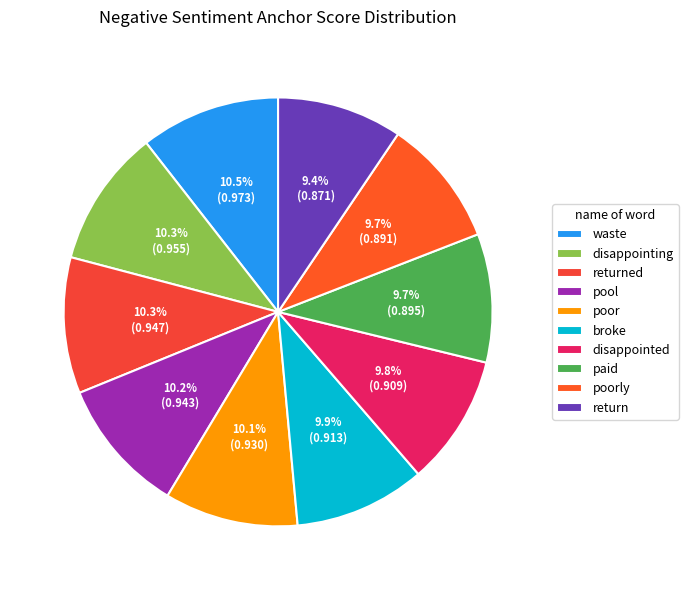

Between return and waste, which is larger?

waste